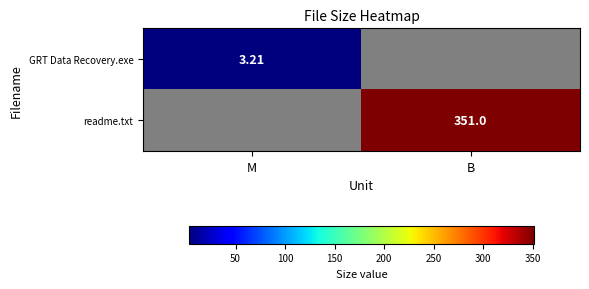

Is the value of readme.txt at B greater than the value of GRT Data Recovery.exe at B?

Yes